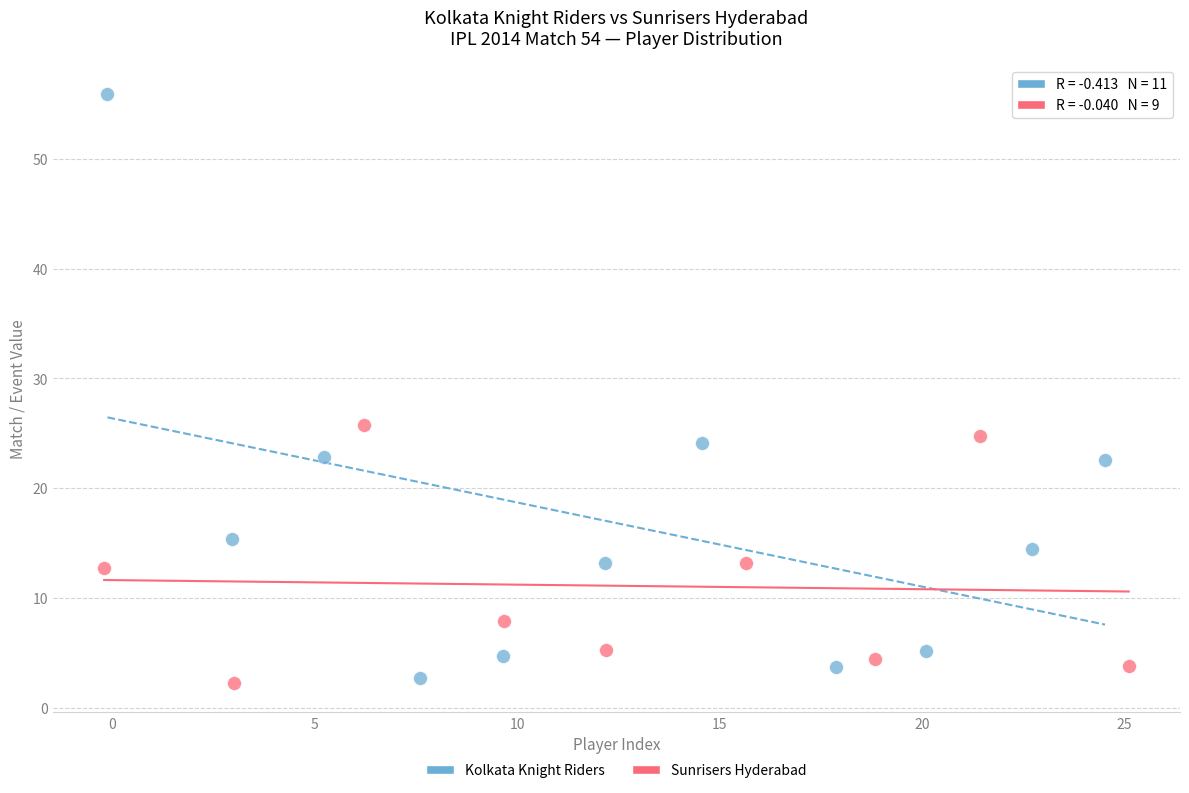

Which series has the widest spread of Y values?

Kolkata Knight Riders